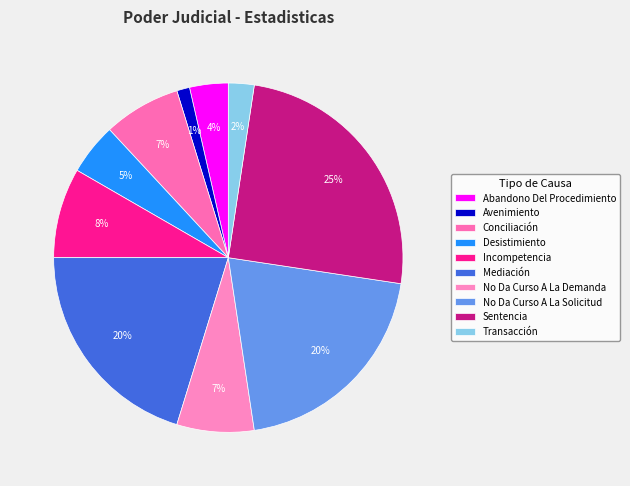

What percentage is the Transacción slice, to the nearest percent?

2%